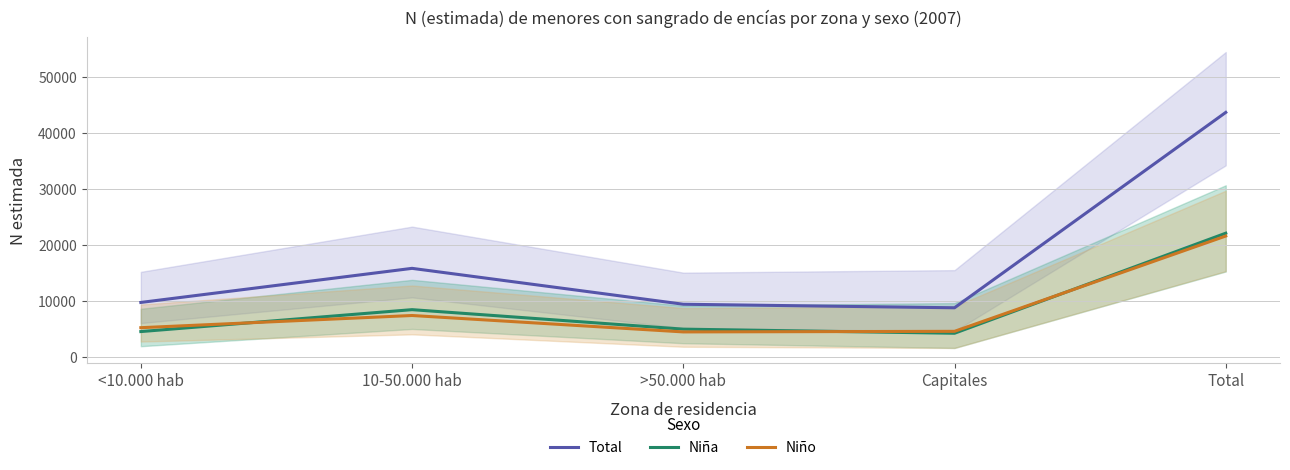

What is the maximum value shown in the chart?

43599